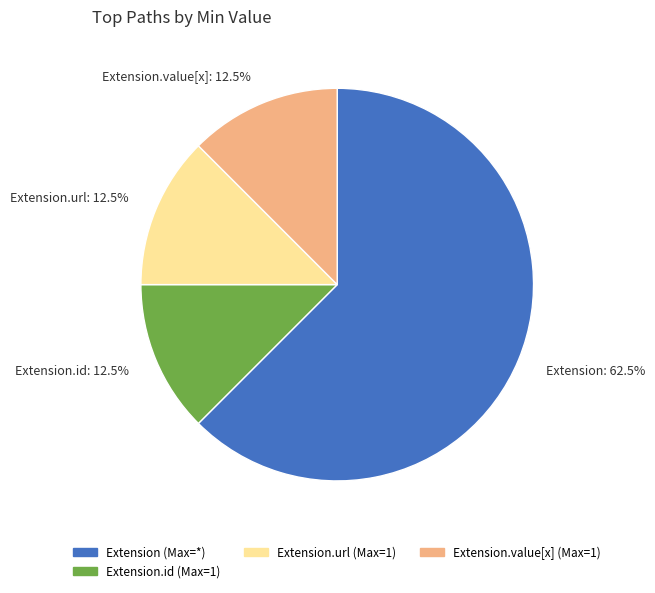

Does any single category account for the majority?

Yes